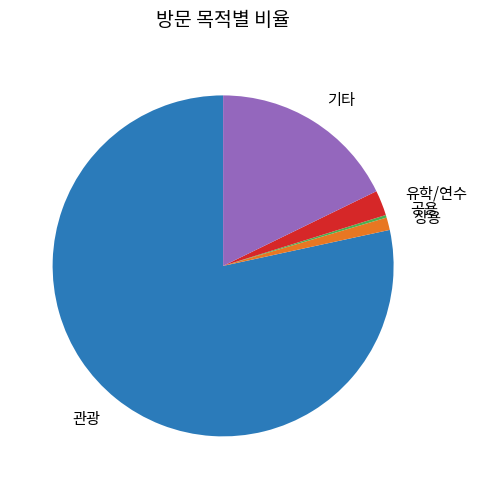

The 기타 slice represents 18% of the pie. True or false?

True